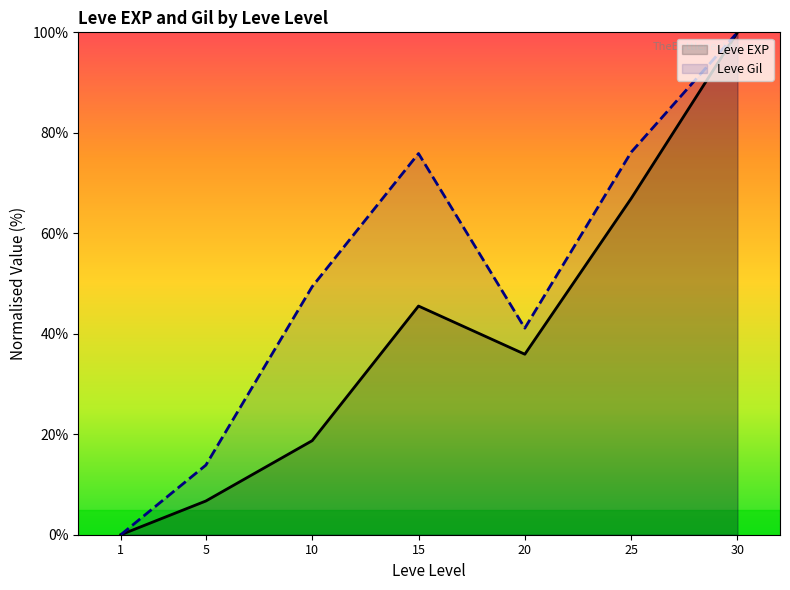

In Leve Gil, how many points are higher than both neighbors (excluding endpoints)?

1